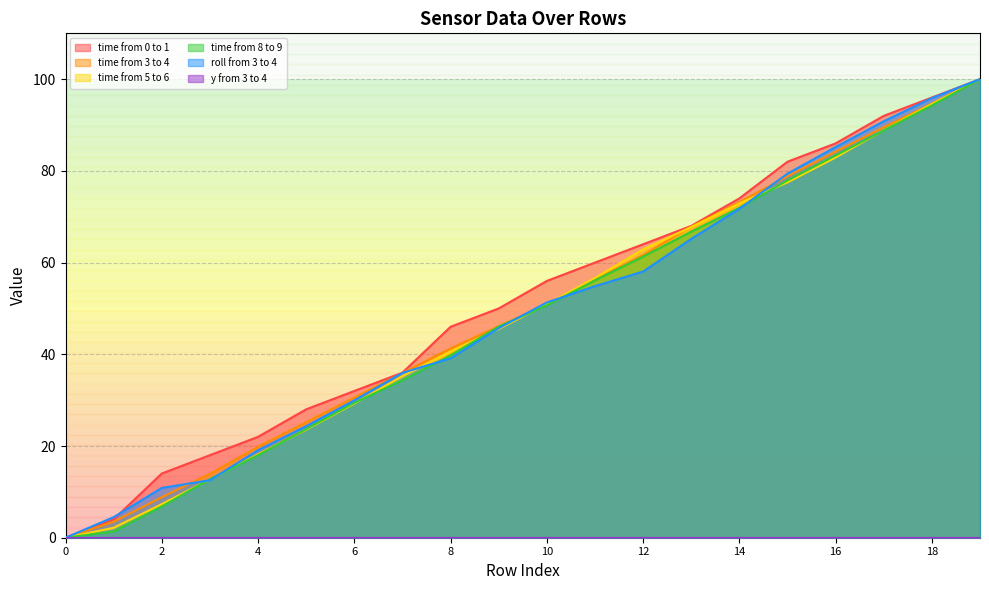

After their last crossing, which series has the higher values: roll from 3 to 4 or time from 8 to 9?

time from 8 to 9